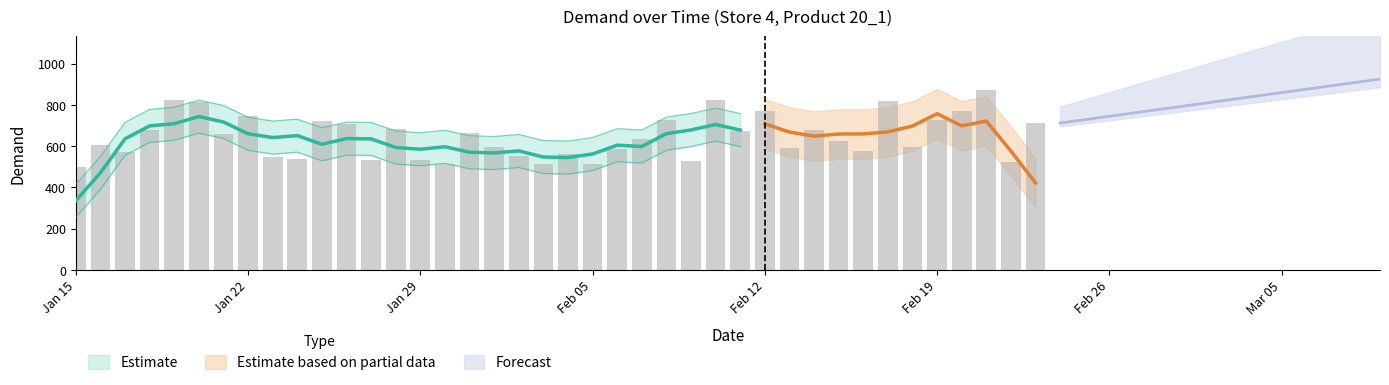

Reading left to right, what are all the values shown in this chart?

499.6	604.0	571.8	675.9	825.2	811.5	658.6	743.6	544.5	539.3	720.1	705.0	534.1	683.0	531.5	511.6	662.0	595.0	549.8	514.0	560.7	514.0	583.2	635.4	727.8	529.0	825.2	672.4	768.1	592.7	679.4	626.5	573.6	819.1	595.6	728.4	769.4	872.0	524.3	711.4